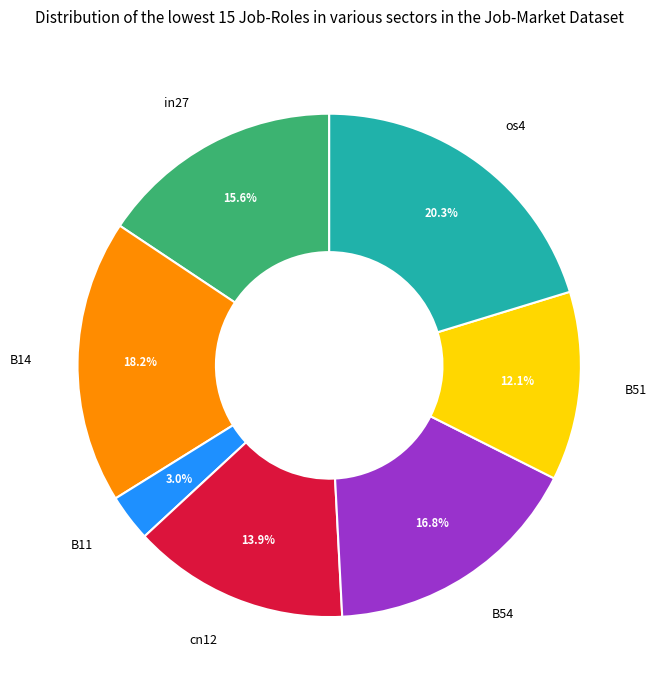

Count the number of slices in the pie.

7